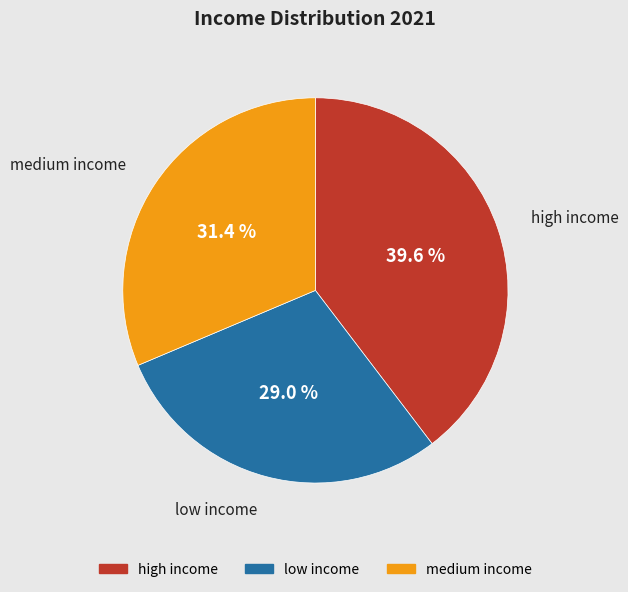

Is it true that high income is 40% of the pie?

True